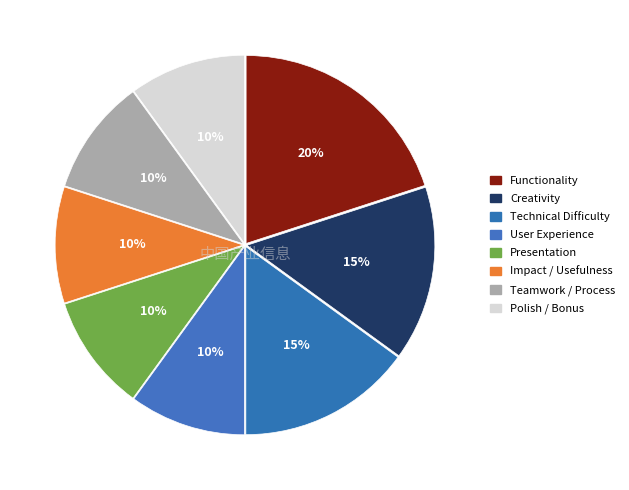

Count the number of slices in the pie.

8